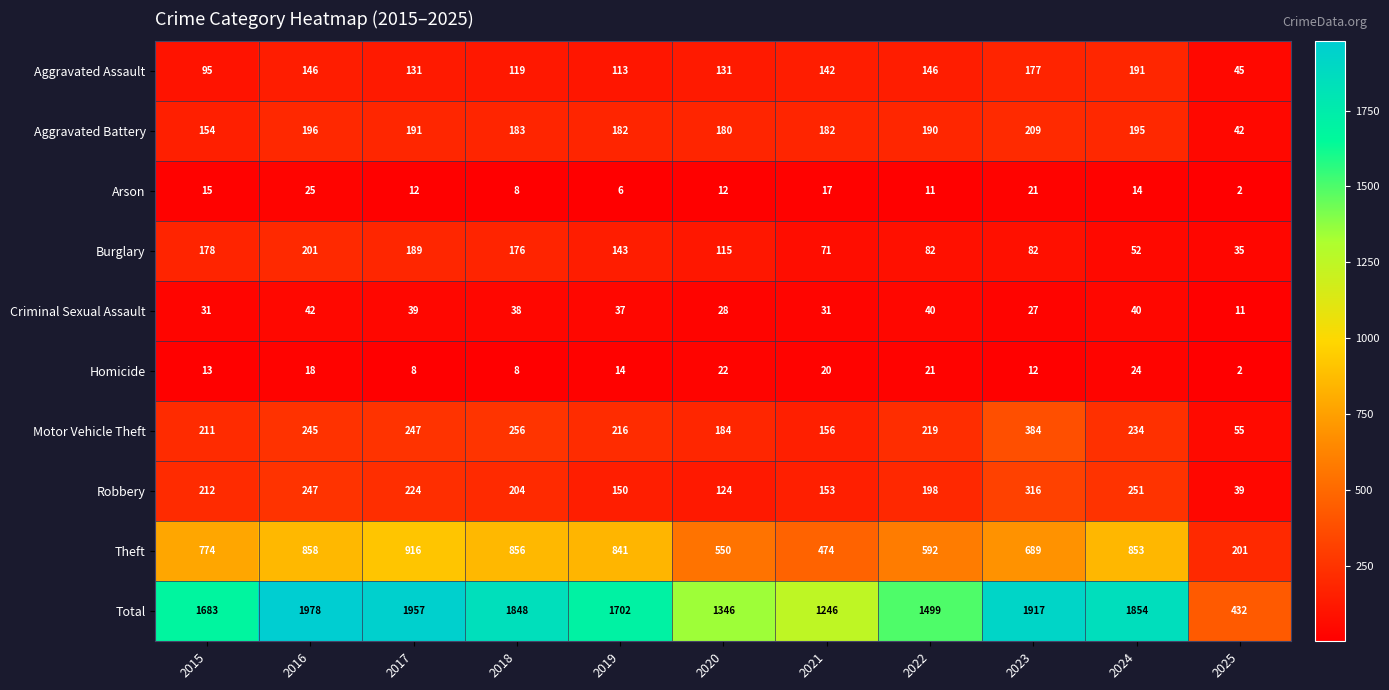

At 2015, list the series in order from largest to smallest.

Total, Theft, Robbery, Motor Vehicle Theft, Burglary, Aggravated Battery, Aggravated Assault, Criminal Sexual Assault, Arson, Homicide